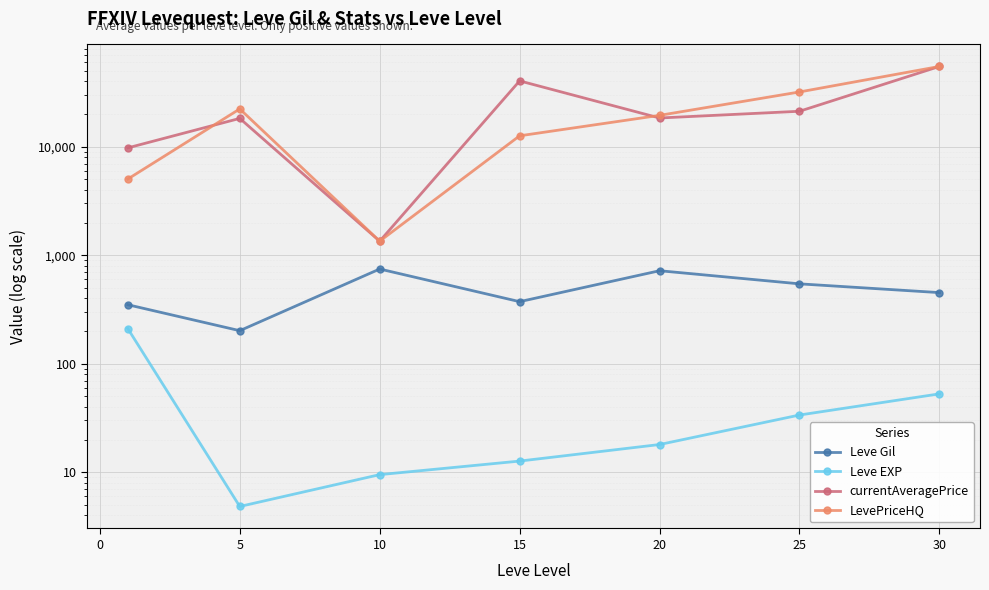

How many data points in LevePriceHQ are above 19477?

4